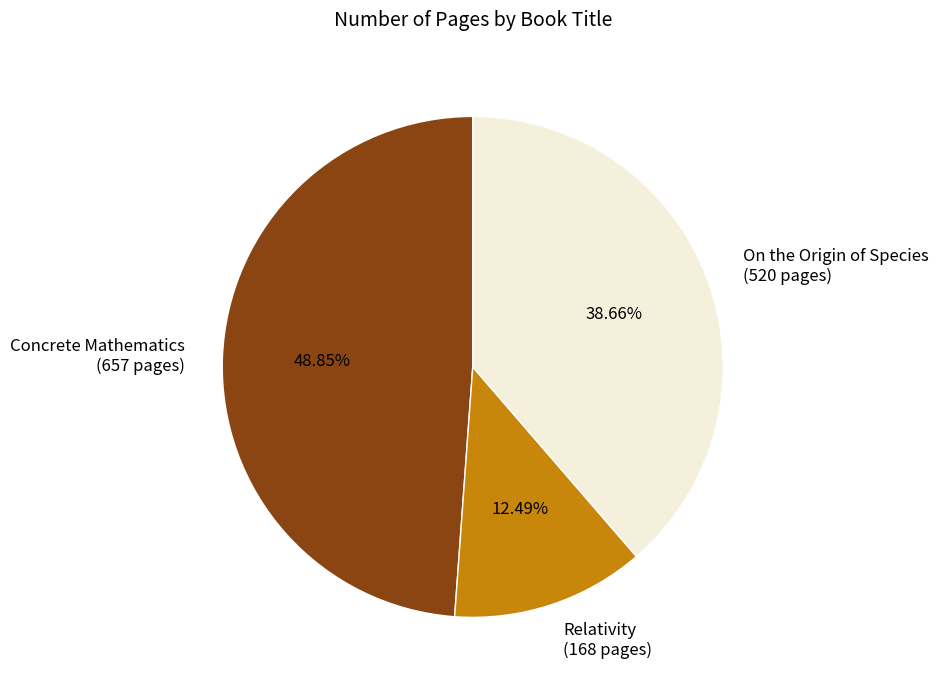

Which slice is the smallest?

Relativity (168 pages)